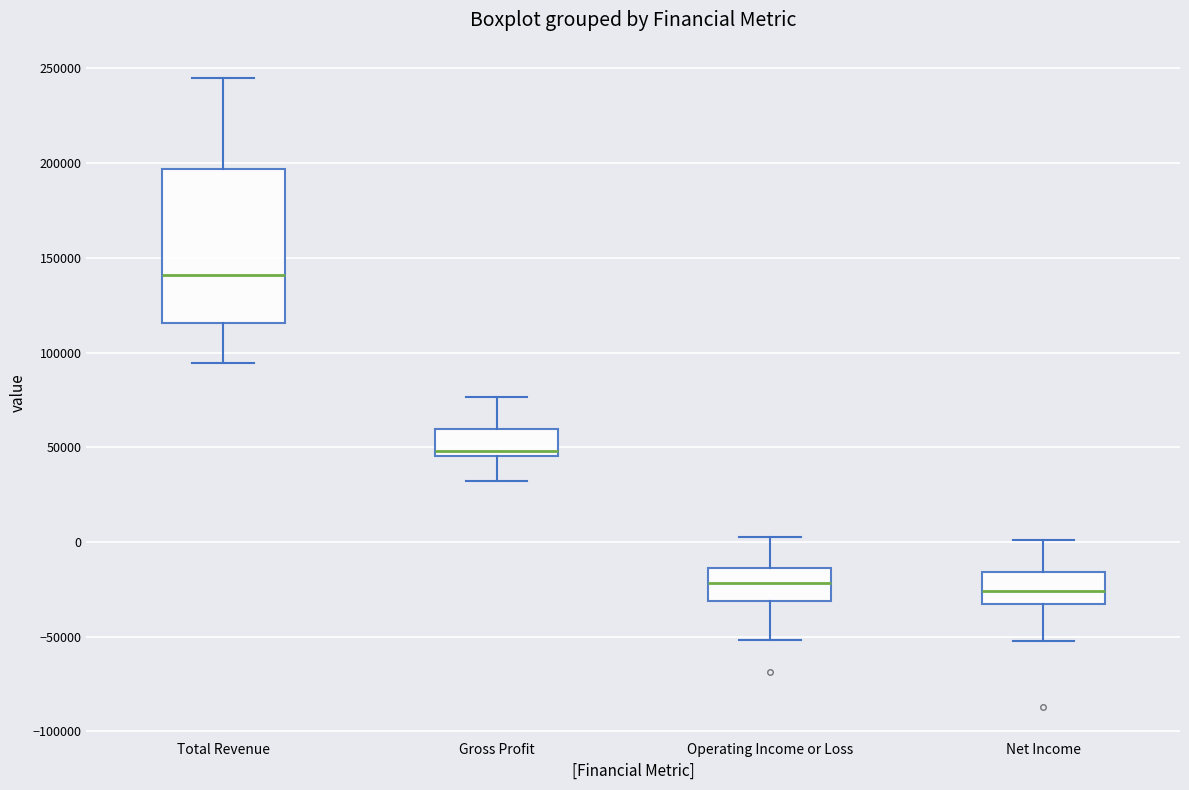

Comparing the boxes themselves (not the whiskers), which one is the tallest?

Total Revenue